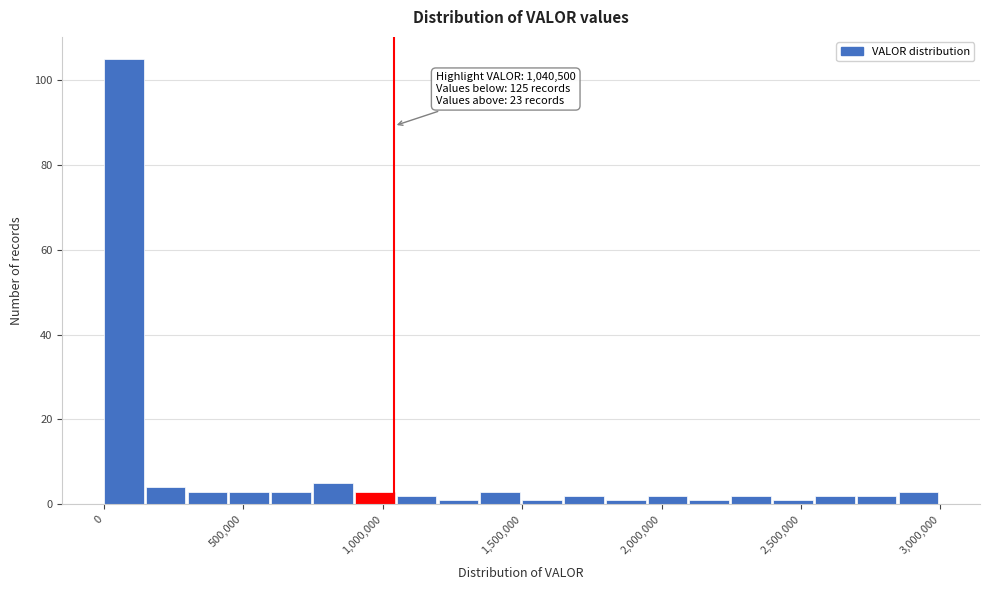

Read against the x-axis, roughly where is the centre of the tallest bar?

50000